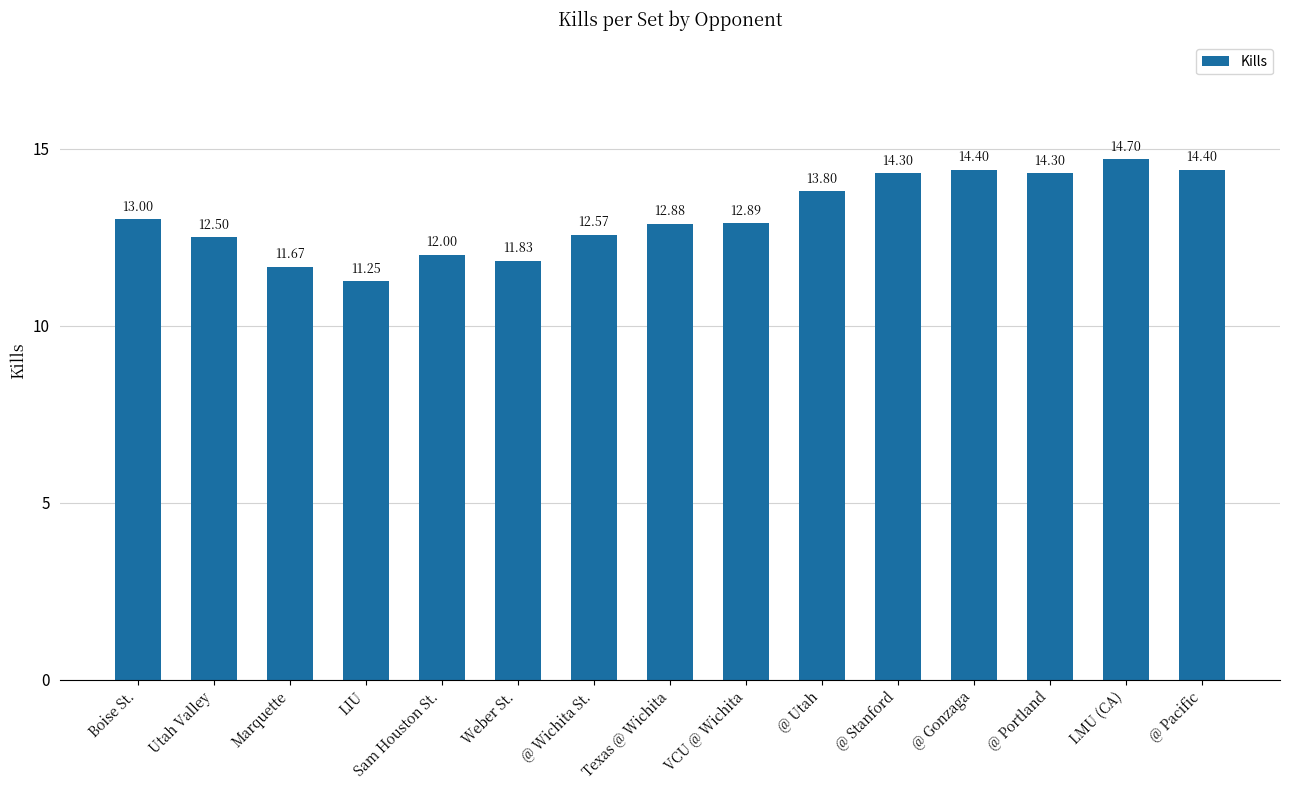

What position from the right is Boise St.?

15